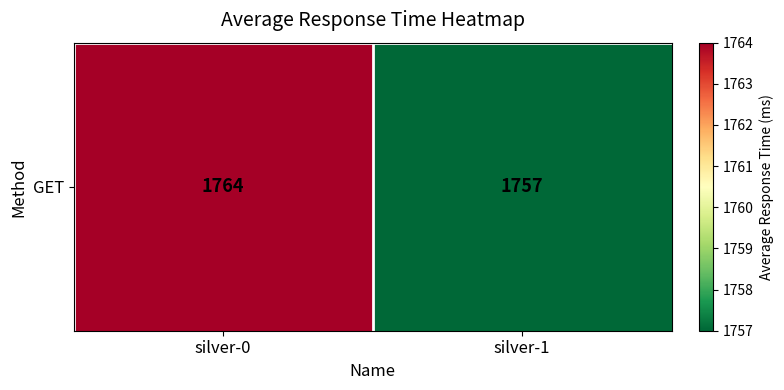

What is the average value?

1760